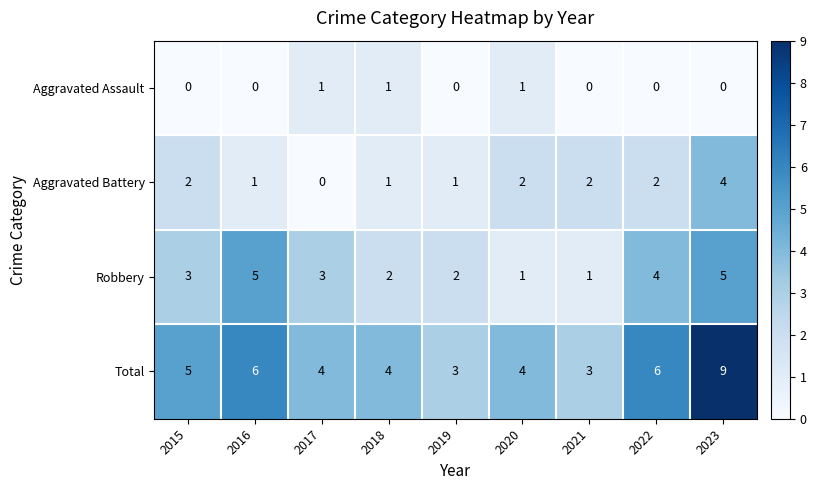

How many Aggravated Battery values are between 1 and 2?

7